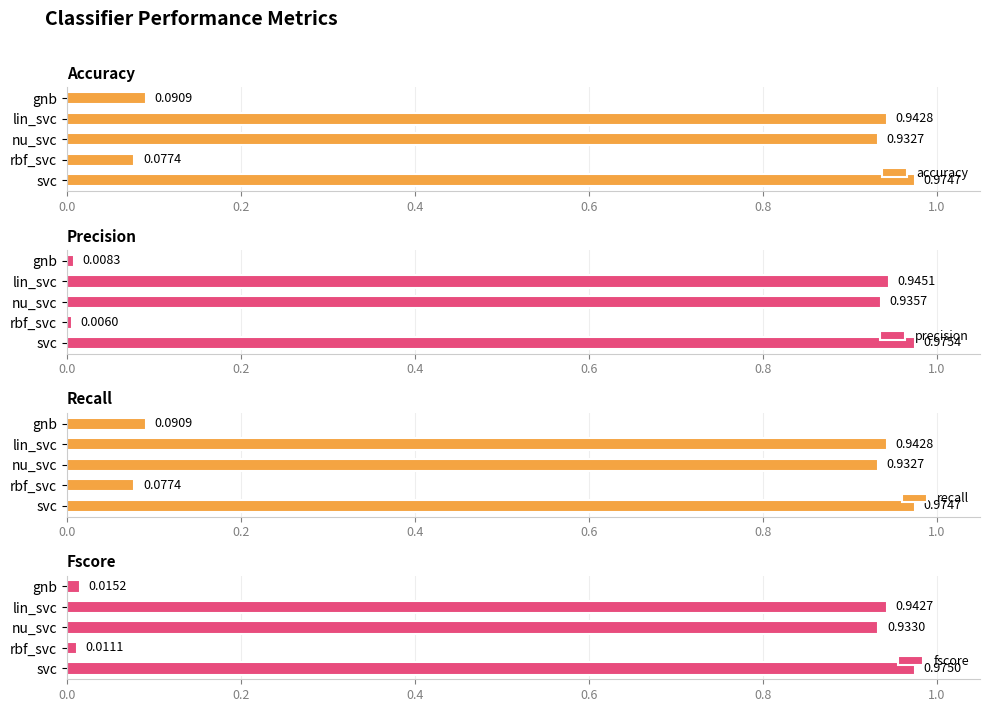

Are the bars horizontal?

Yes